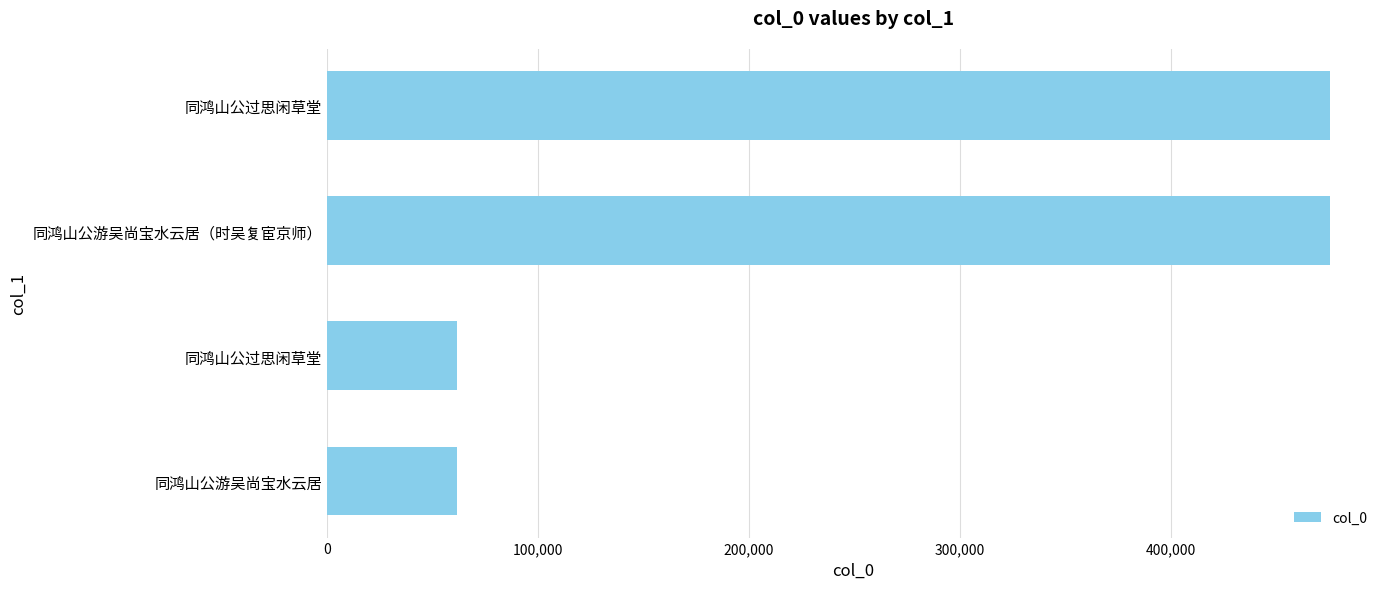

Count the number of data series in this chart.

1